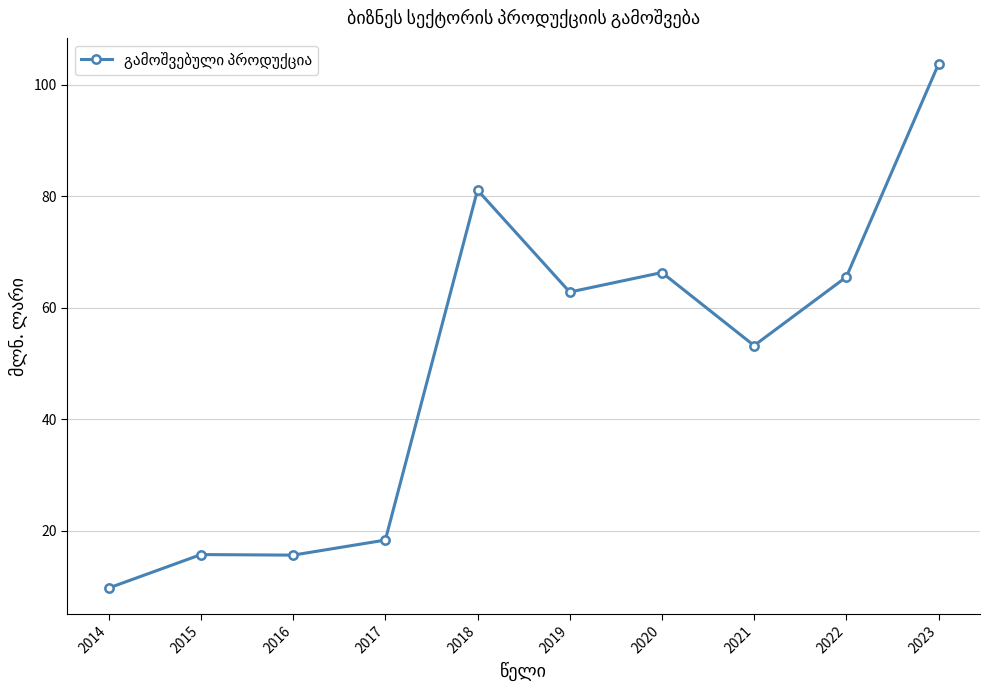

Where does the data first go above 62?

2018